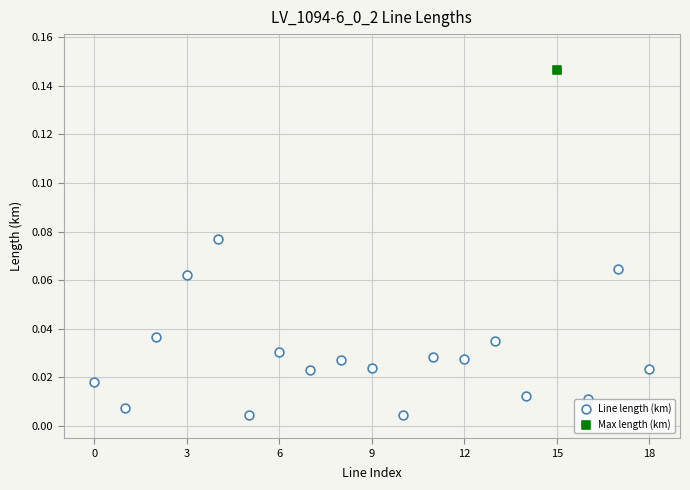

What are all the series names shown in the legend?

Line length (km), Max length (km)